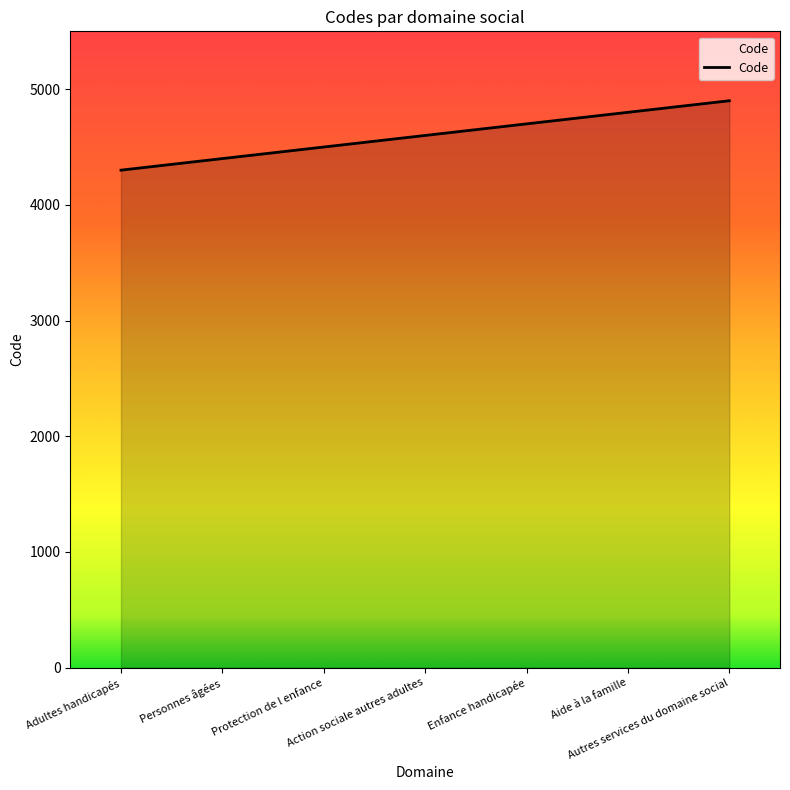

Approximately how many times larger is the value at Autres services du domaine social compared to Adultes handicapés?

1.1